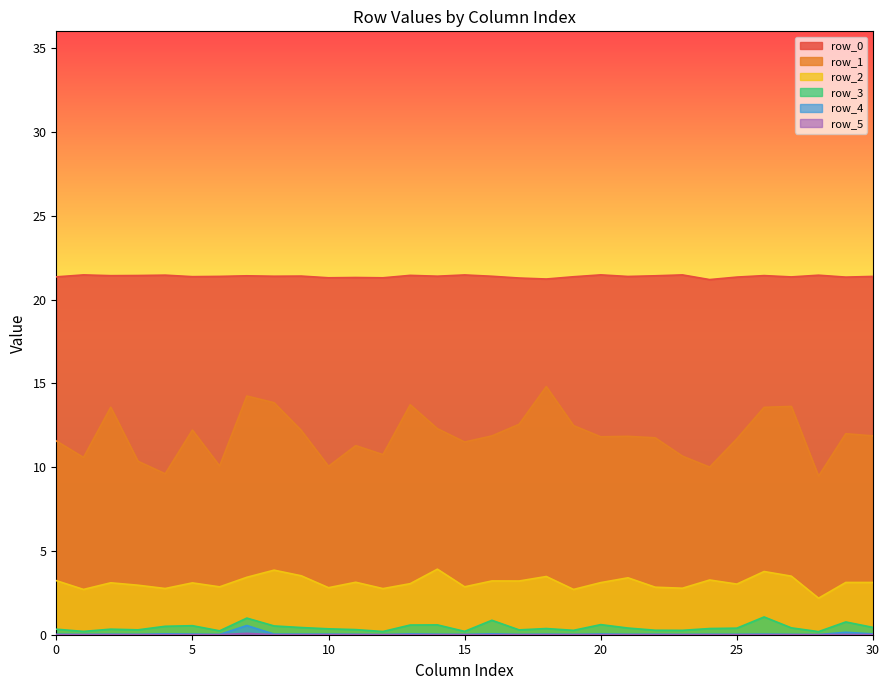

What is the maximum value for row_3?

1.1